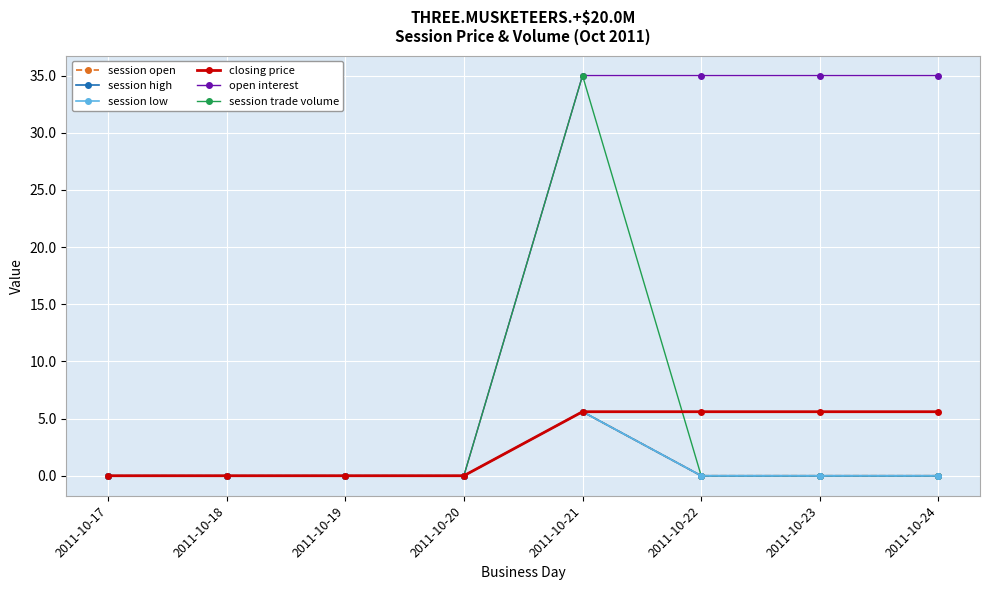

Is this an area chart (filled region under the line)?

No